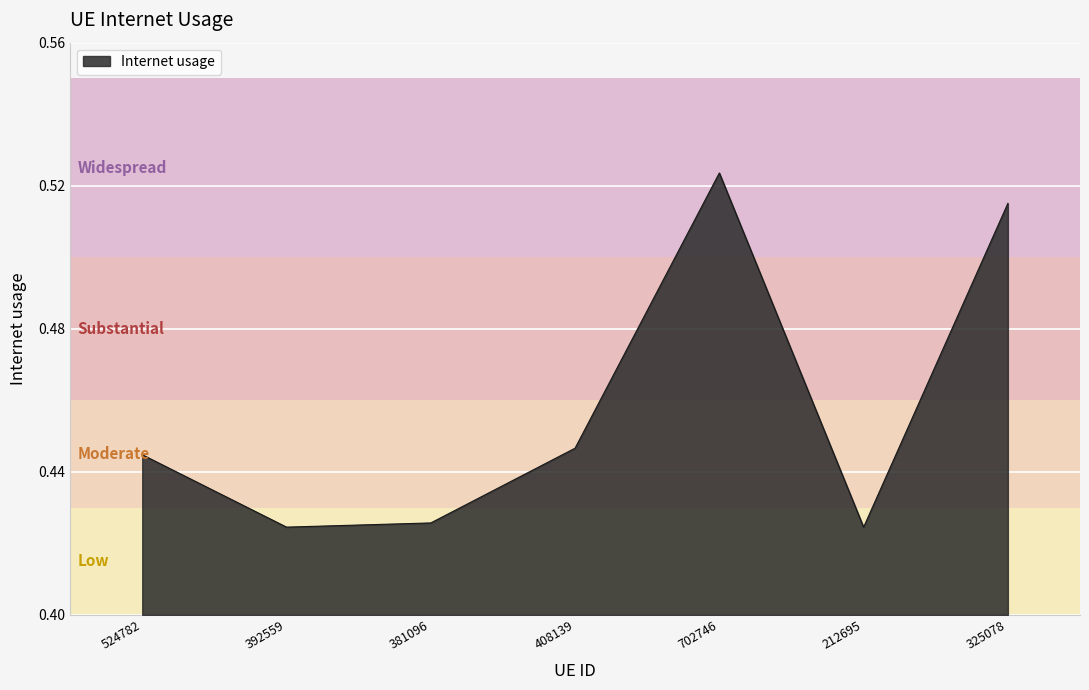

Does the chart have visible grid lines?

Yes